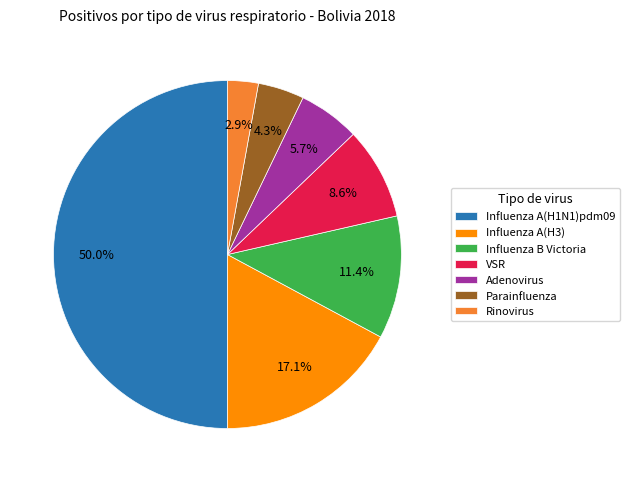

How many slices are in this pie chart?

7